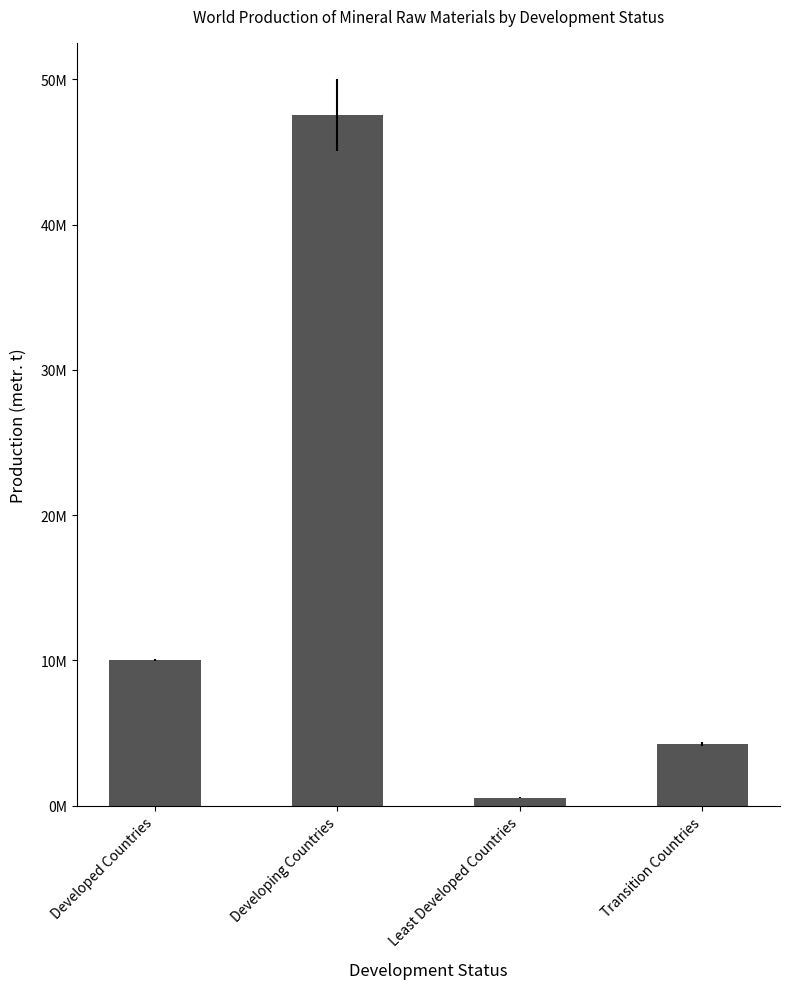

How many data points are above 10055087?

2